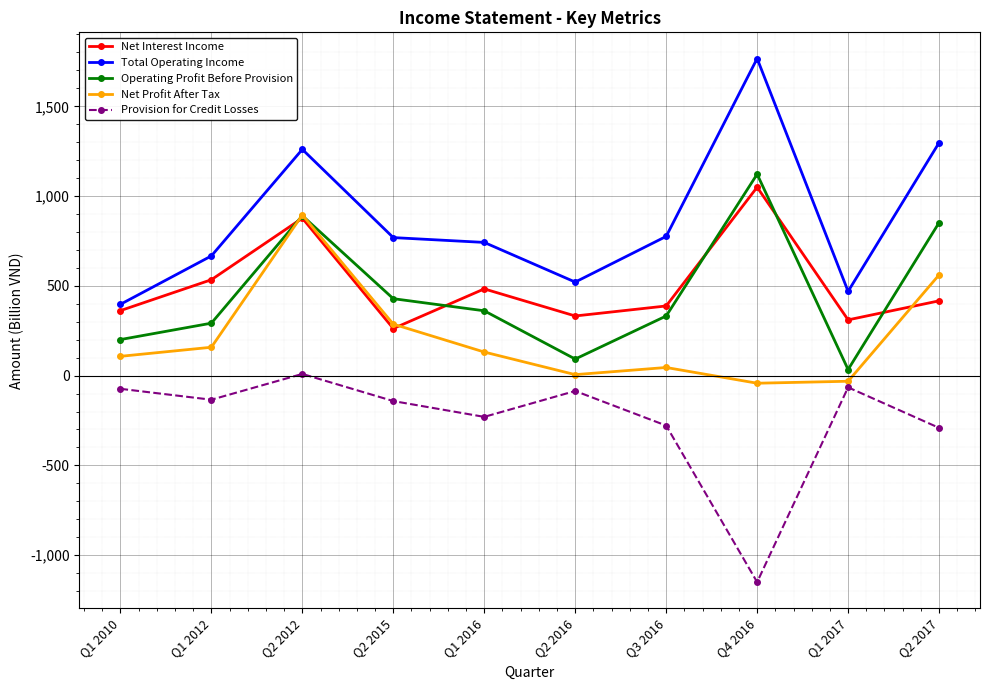

What is the value of the Net Profit After Tax point at the 7th from the left?

45.4